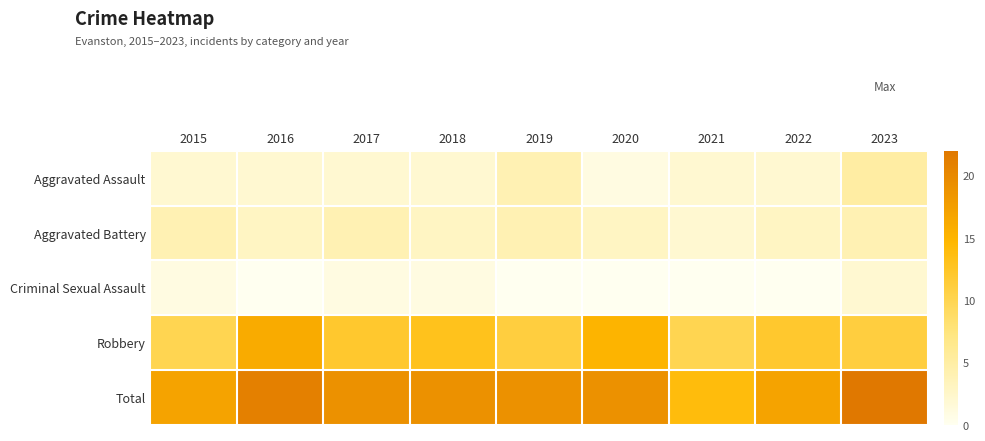

At 2020, list the series in order from smallest to largest.

Criminal Sexual Assault, Aggravated Assault, Aggravated Battery, Robbery, Total